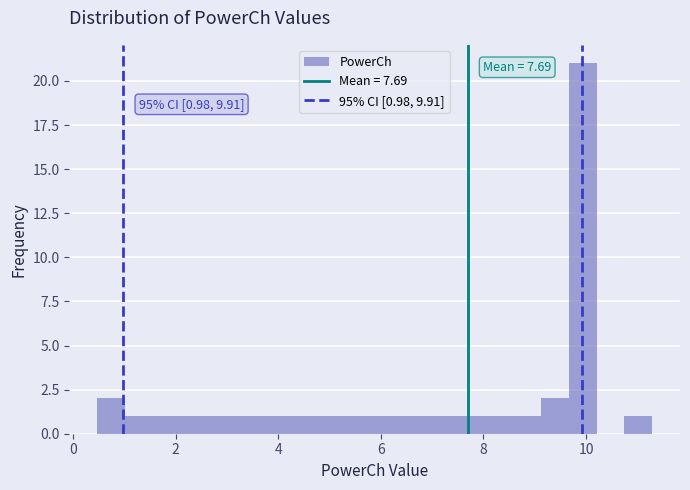

Read against the x-axis, roughly where is the centre of the tallest bar?

10.0